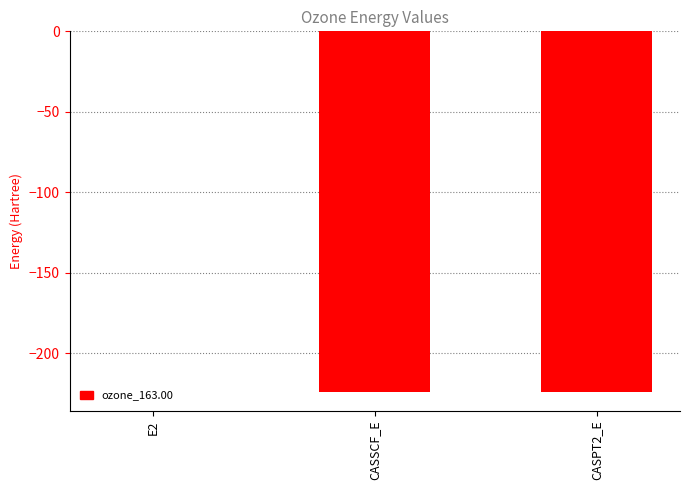

Which label corresponds to the largest value in the chart?

E2